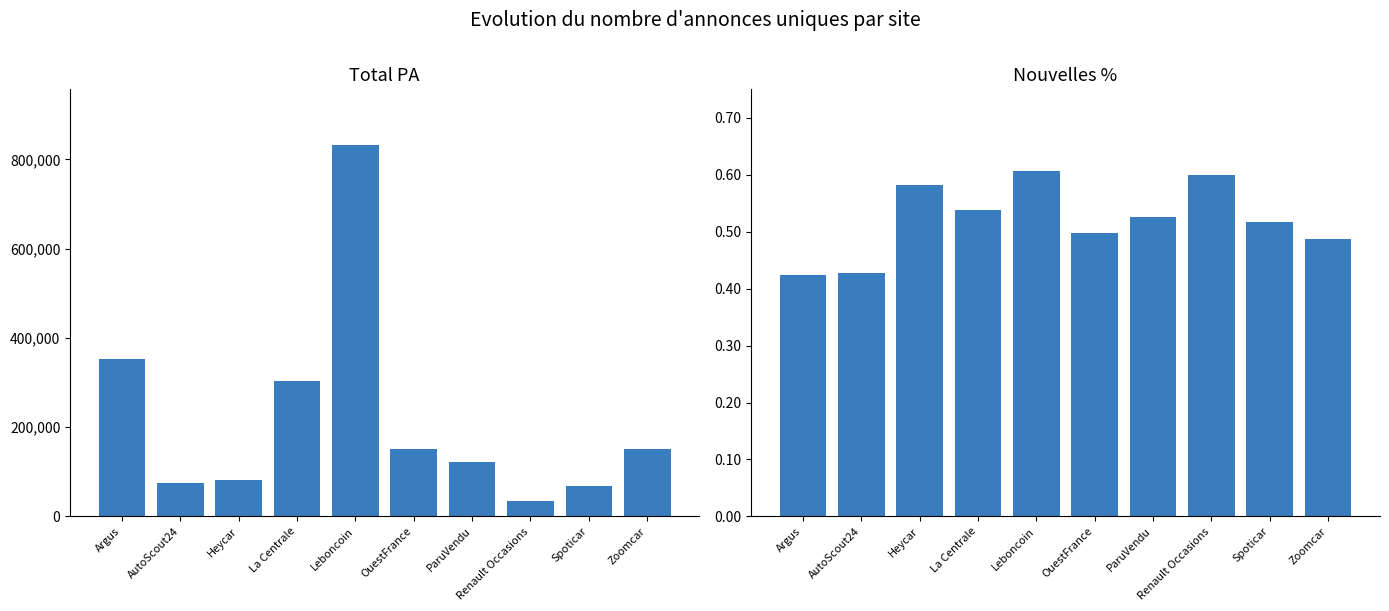

Reading left to right, what are all the values shown in this chart?

Total PA: 352567.0	74292.0	81633.0	303121.0	832167.0	150788.0	121039.0	33460.0	67103.0	150910.0
Nouvelles %: 0.4	0.4	0.6	0.5	0.6	0.5	0.5	0.6	0.5	0.5